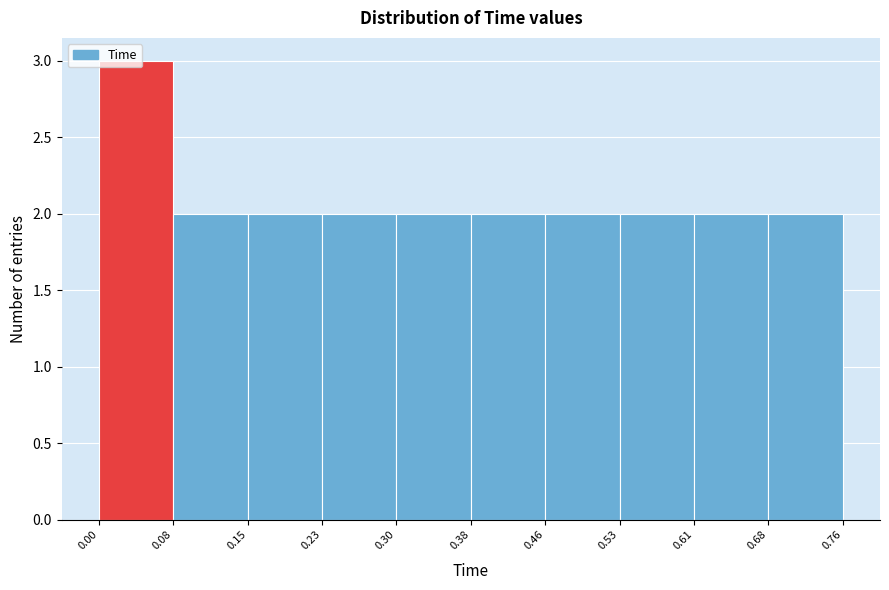

Over which range of the x-axis is the bar tallest?

0.00 to 0.08